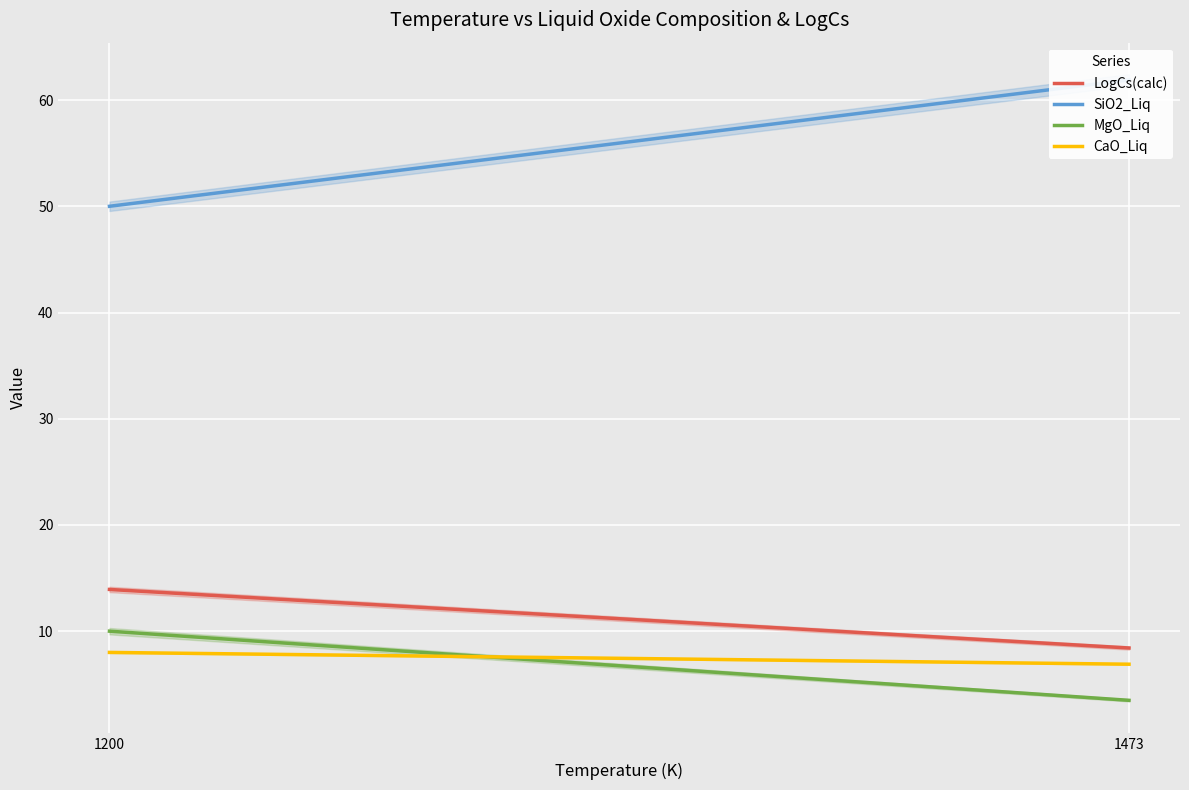

Which category has the highest value in the CaO_Liq series?

1200